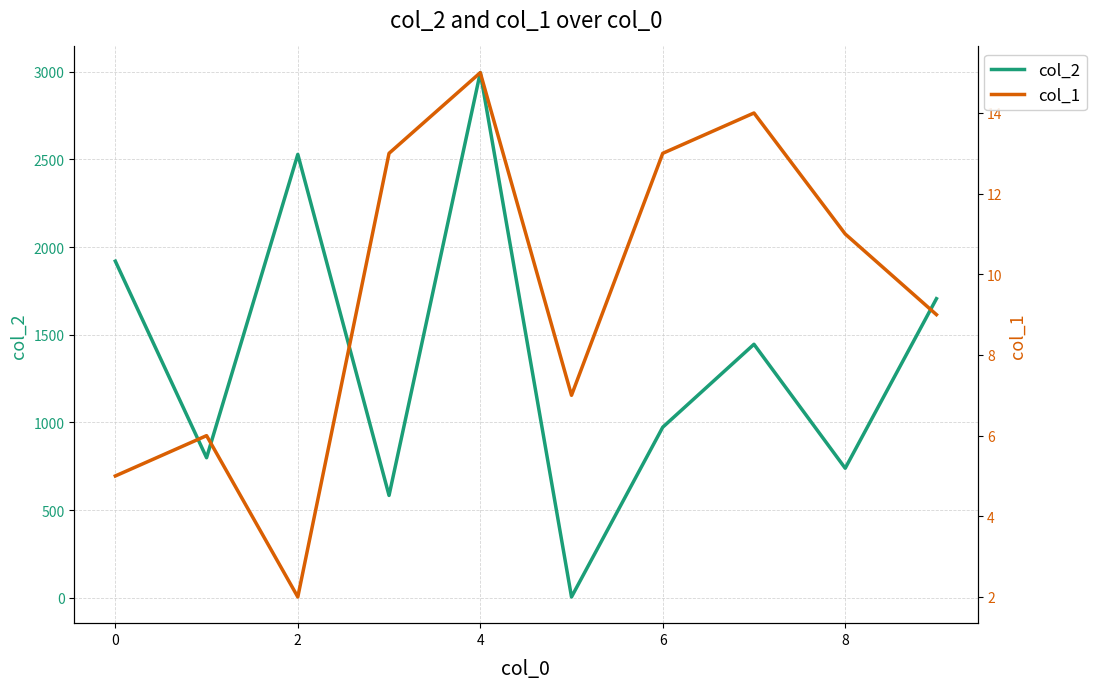

Is the value of col_1 at 4 greater than the value of col_2 at 4?

No